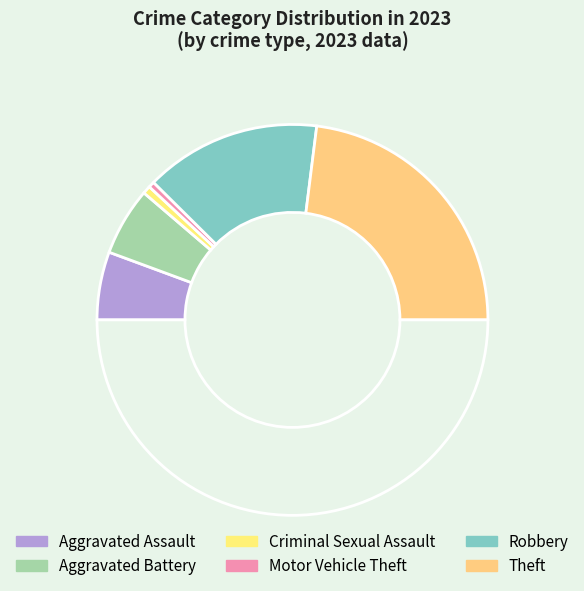

What is the largest slice in the pie chart?

Theft